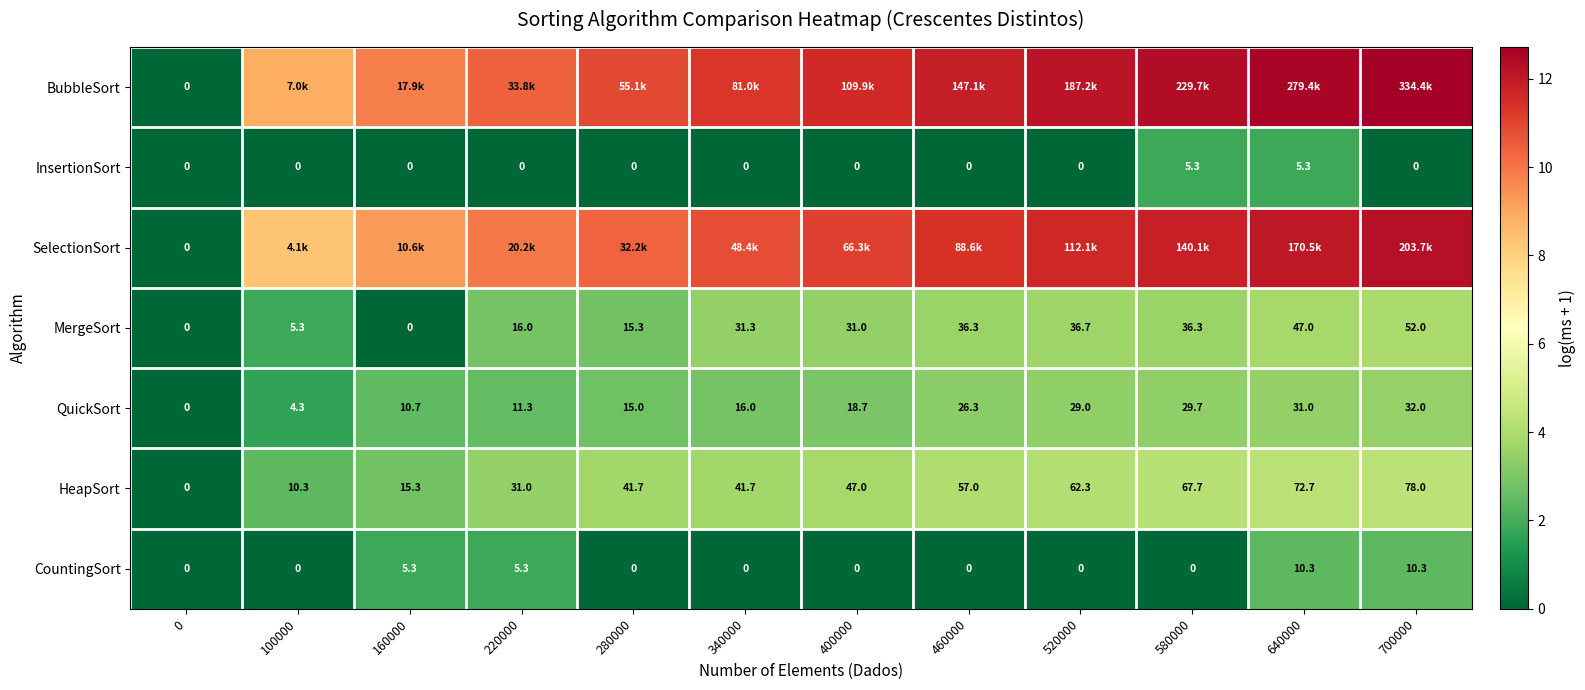

Which category has the highest value across all series?

700000